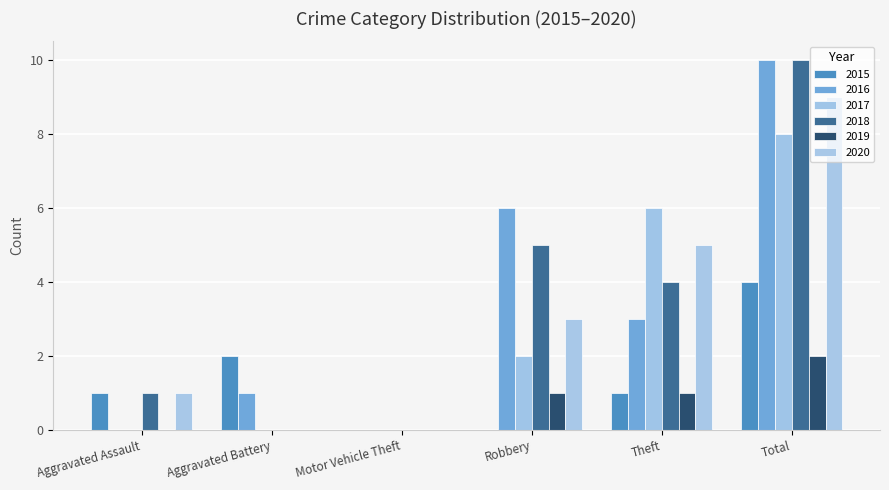

Which has a higher value, Aggravated Battery or Motor Vehicle Theft?

Aggravated Battery